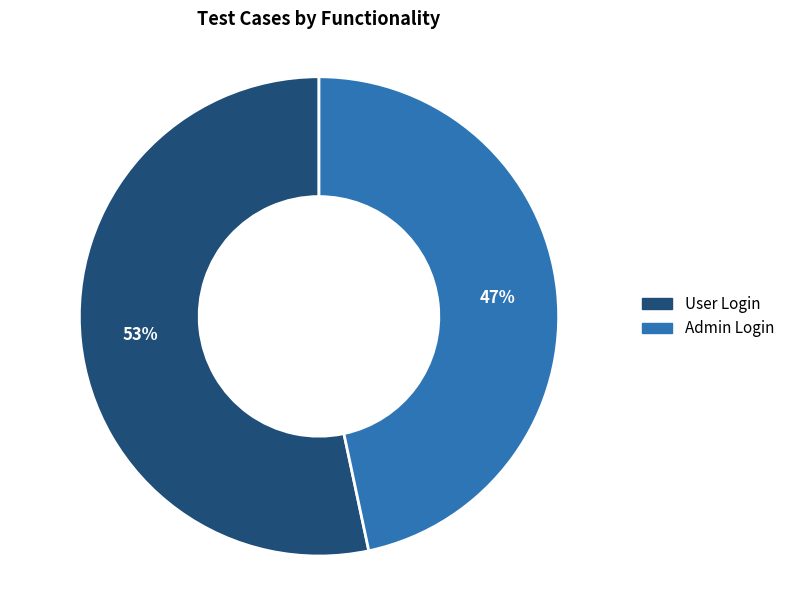

How many segments does this pie chart have?

2